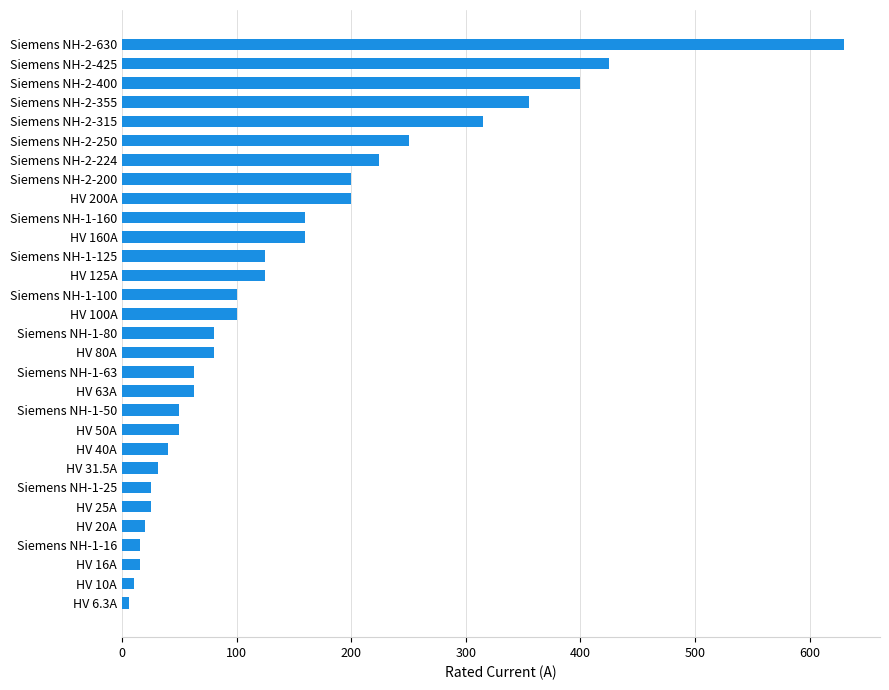

True or false: the data shows 125.0 at HV 125A.

True